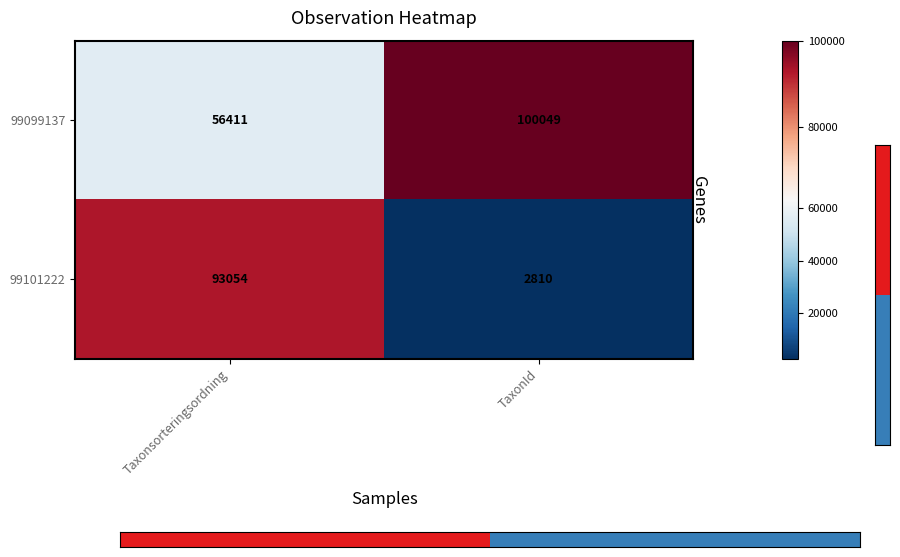

Which series has the largest range (max minus min)?

99101222